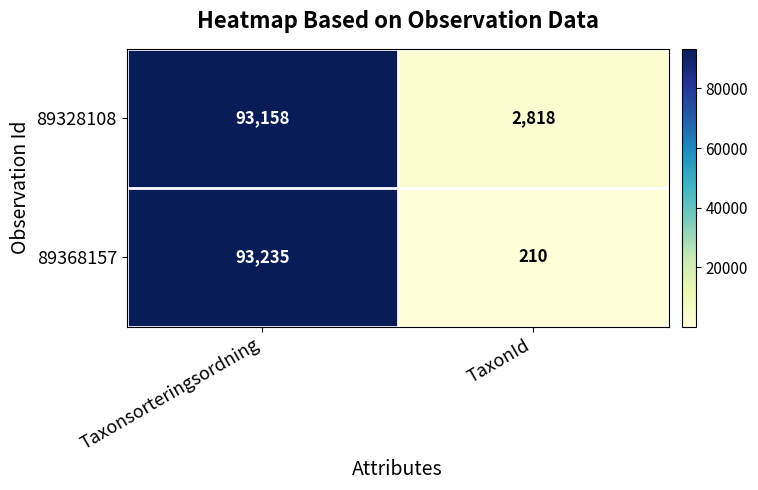

What is the total value across all series at Taxonsorteringsordning?

186393